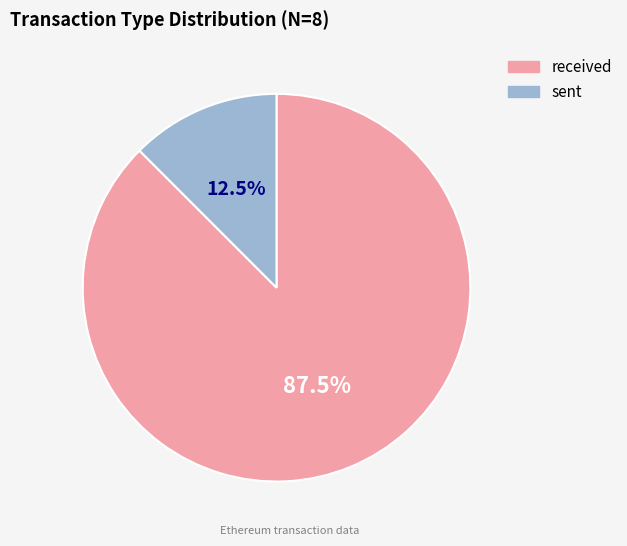

True or false: sent accounts for 1% of the total.

False